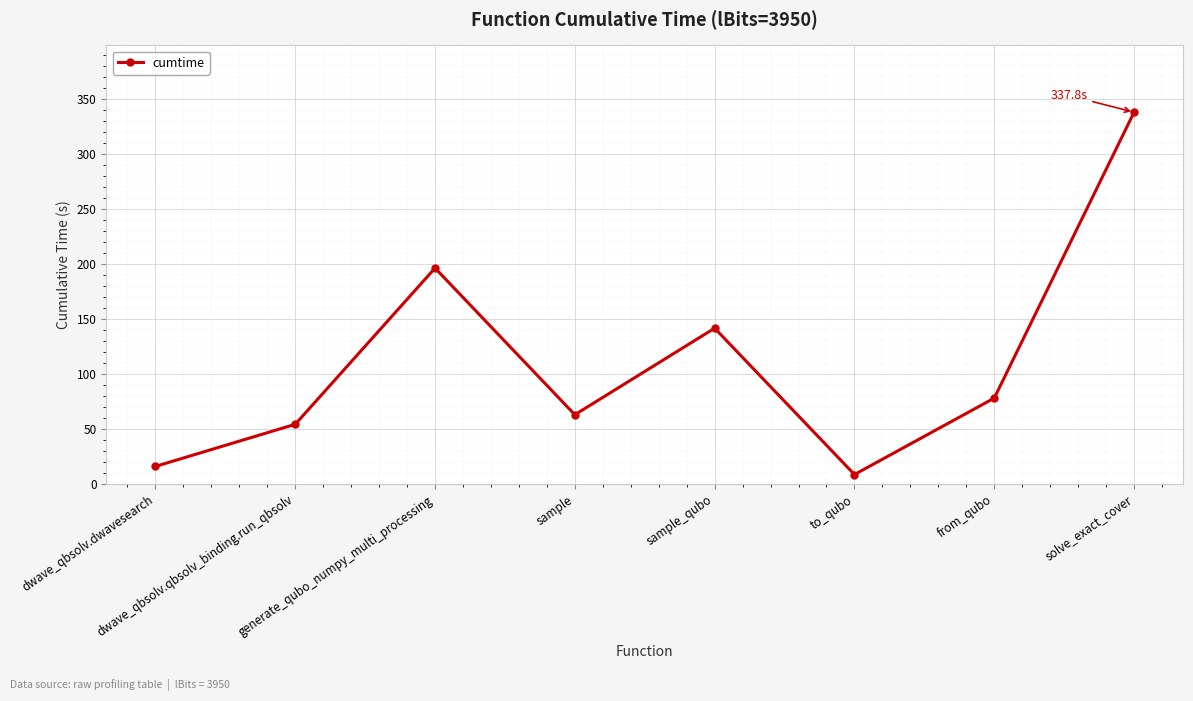

List the labels in order of value, largest first.

solve_exact_cover, generate_qubo_numpy_multi_processing, sample_qubo, from_qubo, sample, dwave_qbsolv.qbsolv_binding.run_qbsolv, dwave_qbsolv.dwavesearch, to_qubo